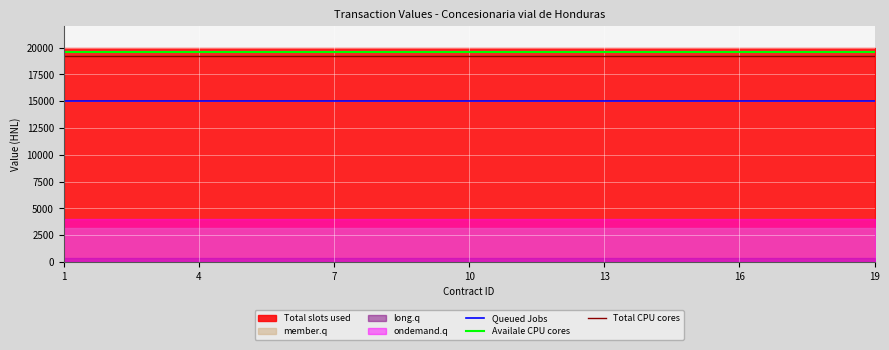

What is the label of the 2nd point from the right?

17